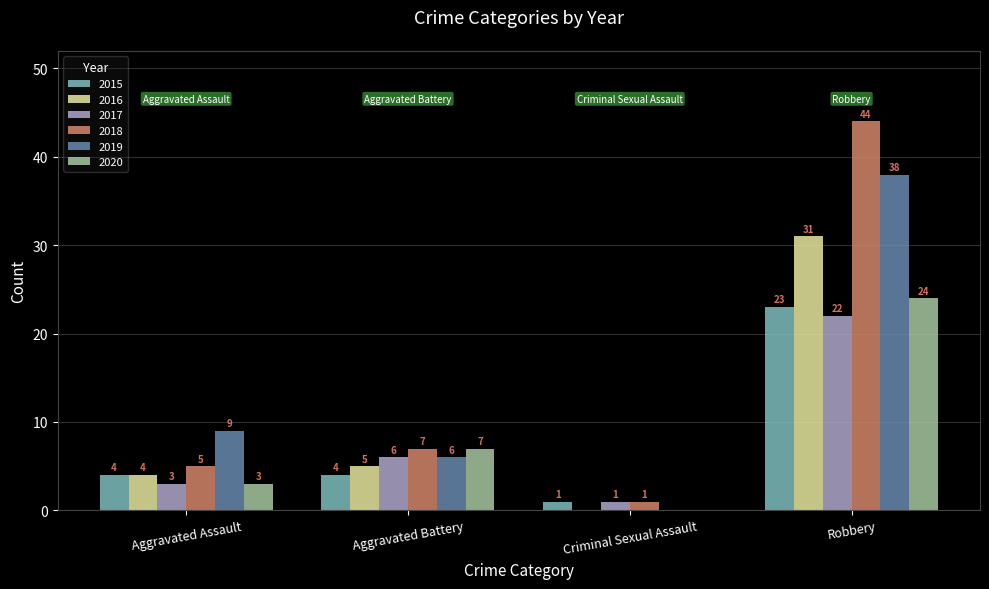

Which series changed the most between Aggravated Battery and Criminal Sexual Assault?

2020